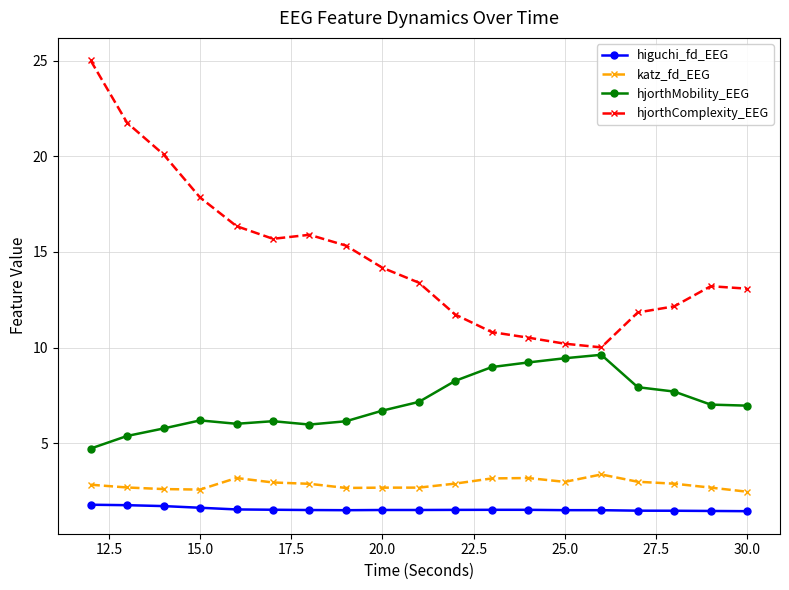

Which series has the largest total across all categories?

hjorthComplexity_EEG